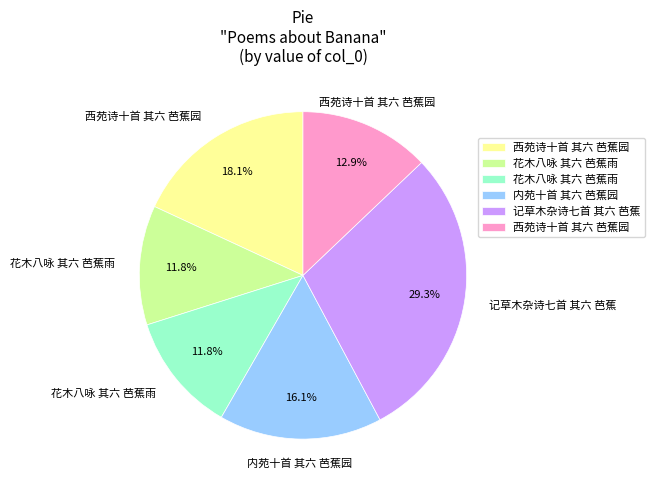

To the nearest percent, what is the average slice percentage?

17%